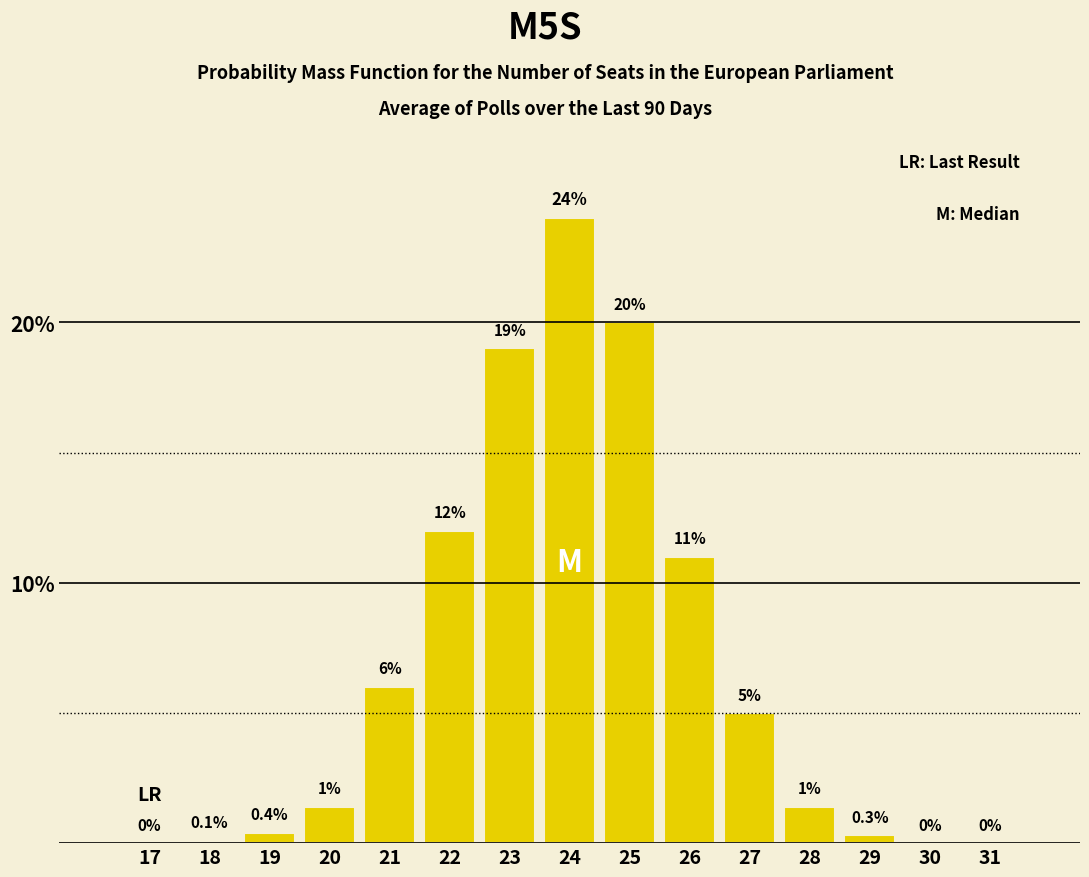

Reading left to right, extract all data points from this chart.

17=0.0	18=0.1	19=0.4	20=1.4	21=6.0	22=12.0	23=19.0	24=24.0	25=20.0	26=11.0	27=5.0	28=1.4	29=0.3	30=0.0	31=0.0